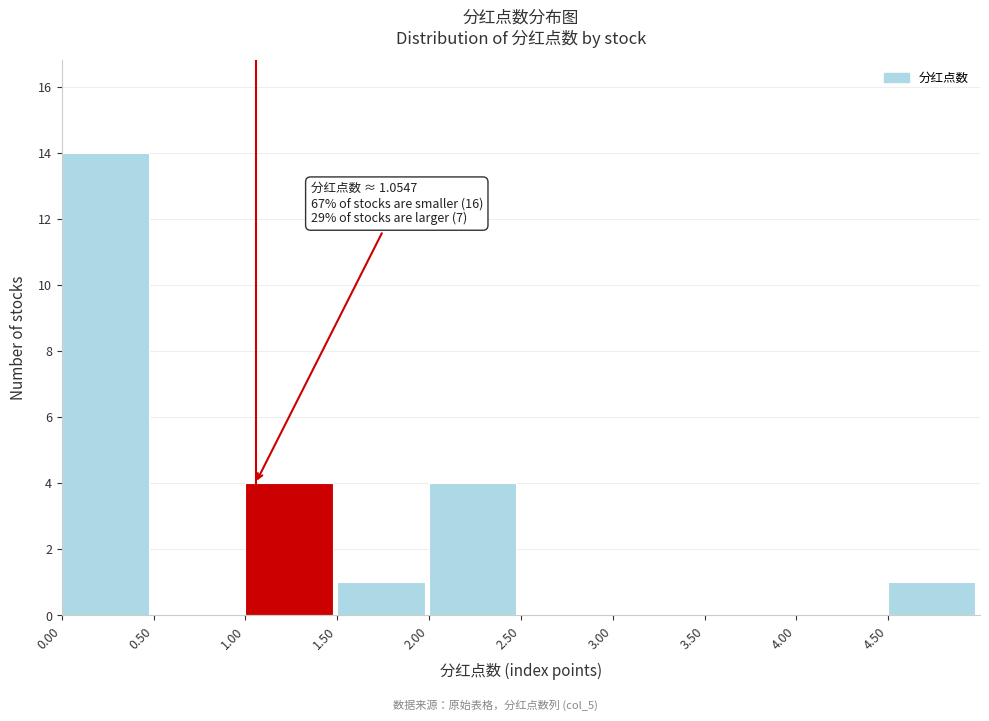

Over which range of the x-axis is the bar tallest?

0.0 to 0.5